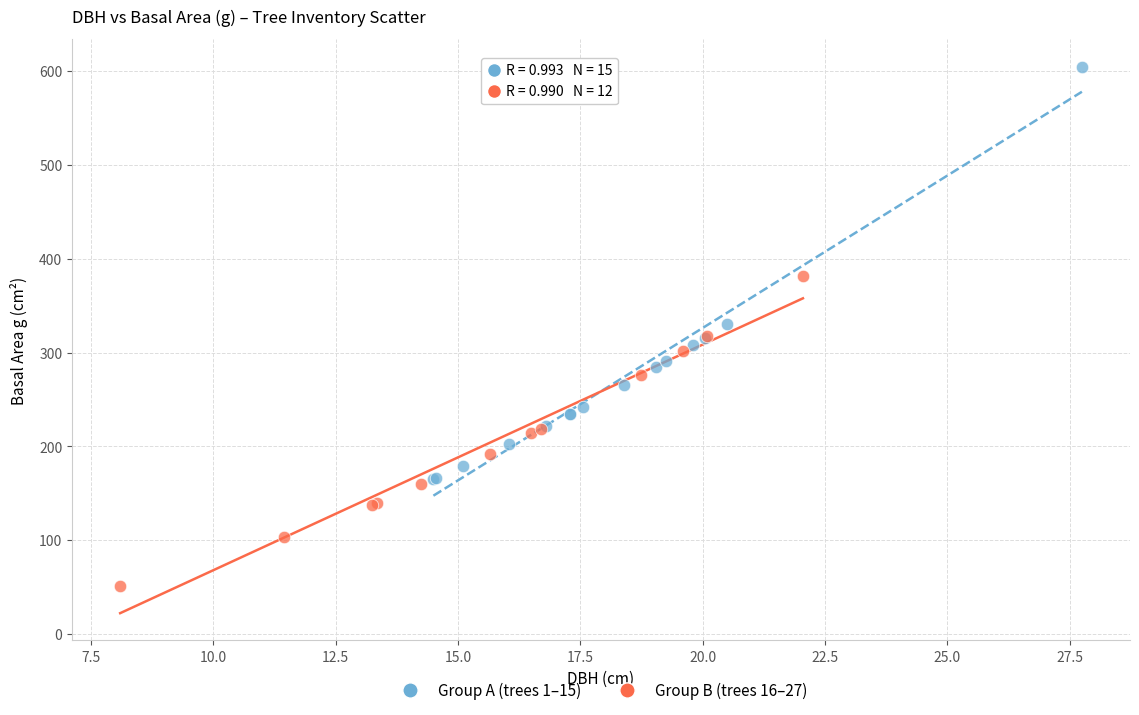

Which series reaches the maximum Y coordinate?

Group A (trees 1–15)